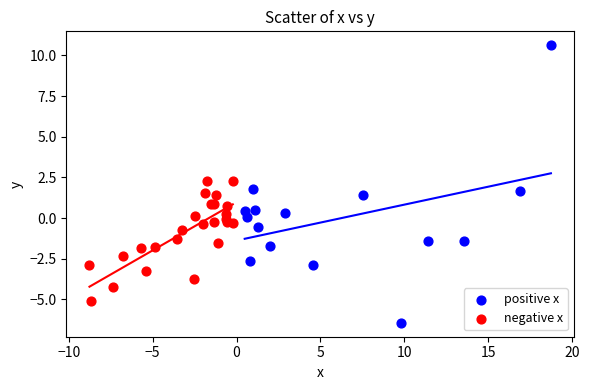

Which series reaches the minimum Y coordinate?

positive x